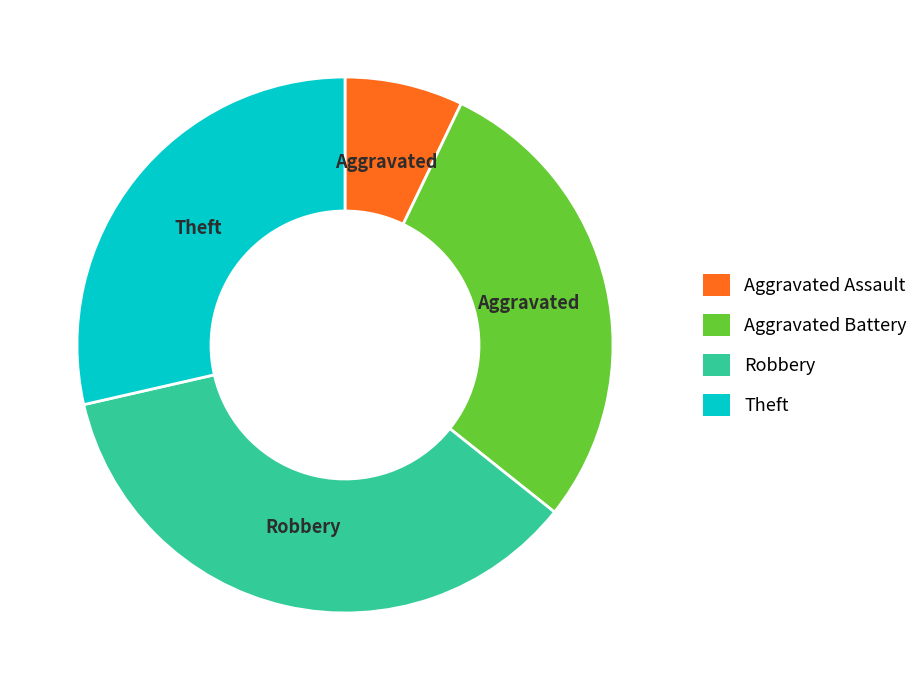

Is it true that Aggravated Assault is 7% of the pie?

True